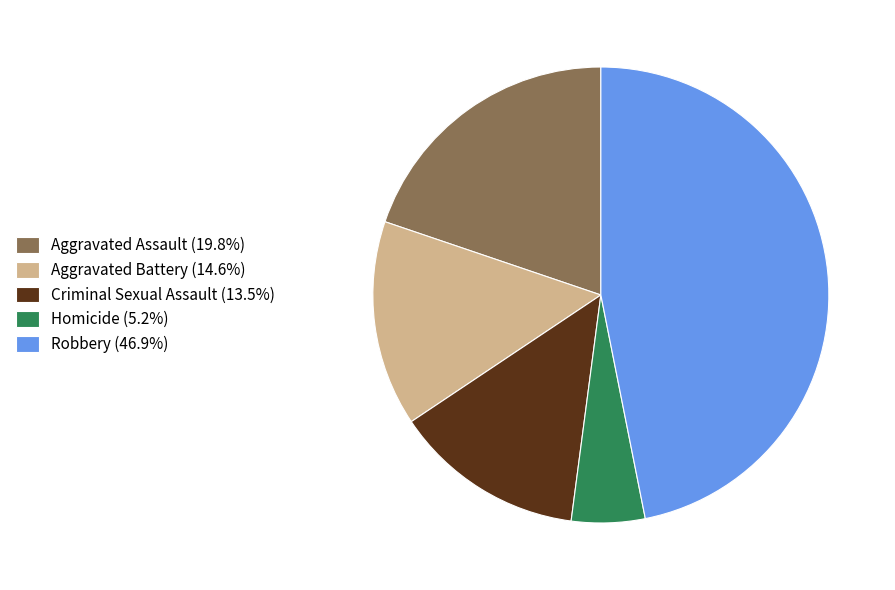

Approximately how many times larger is the value at Aggravated Battery (14.6%) compared to Aggravated Assault (19.8%)?

0.7